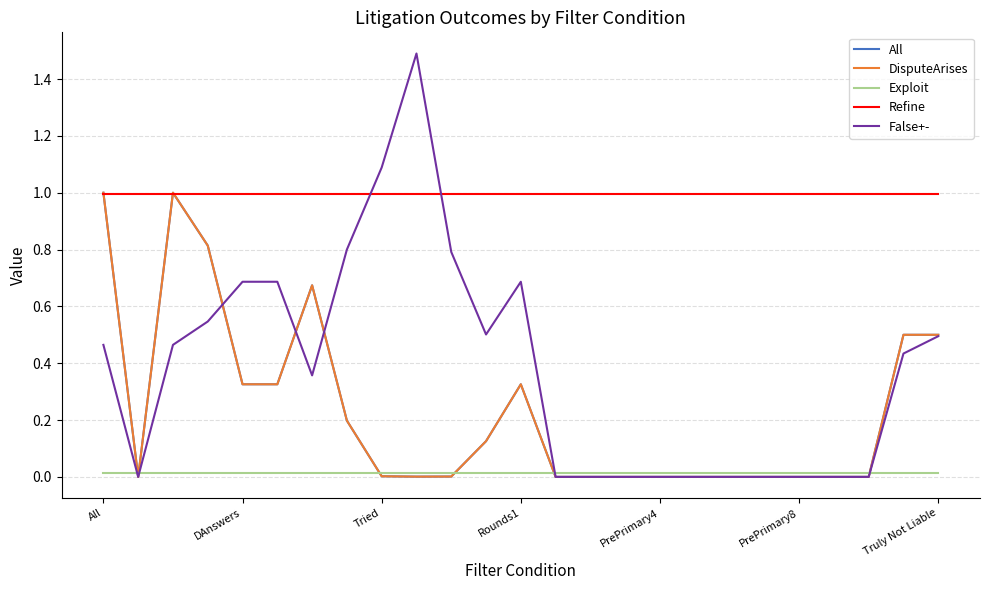

Which series has the largest range (max minus min)?

False+-